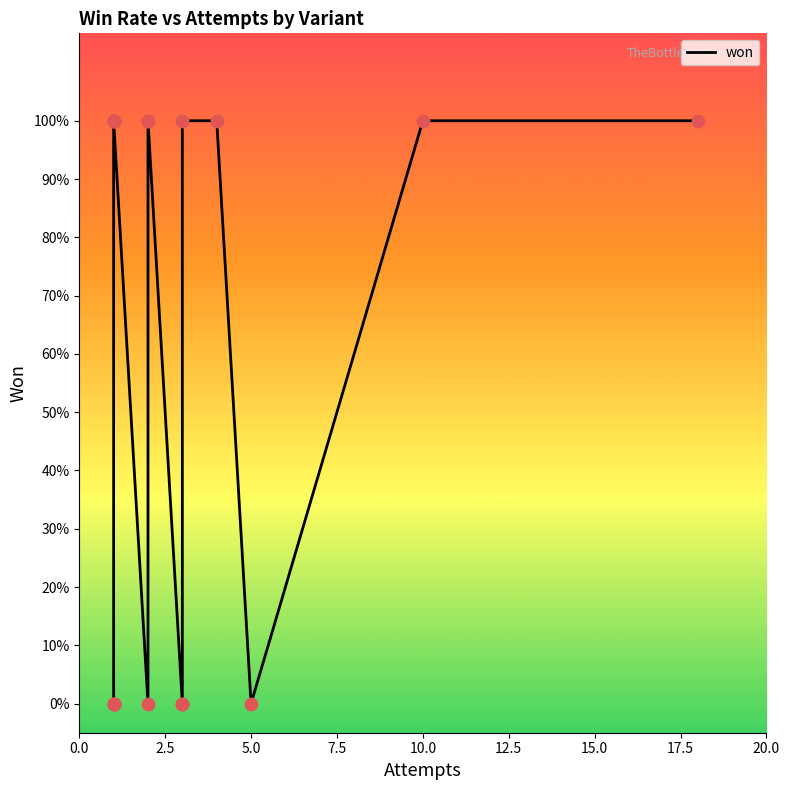

Which has a higher value, 17.5 or 20.0?

17.5